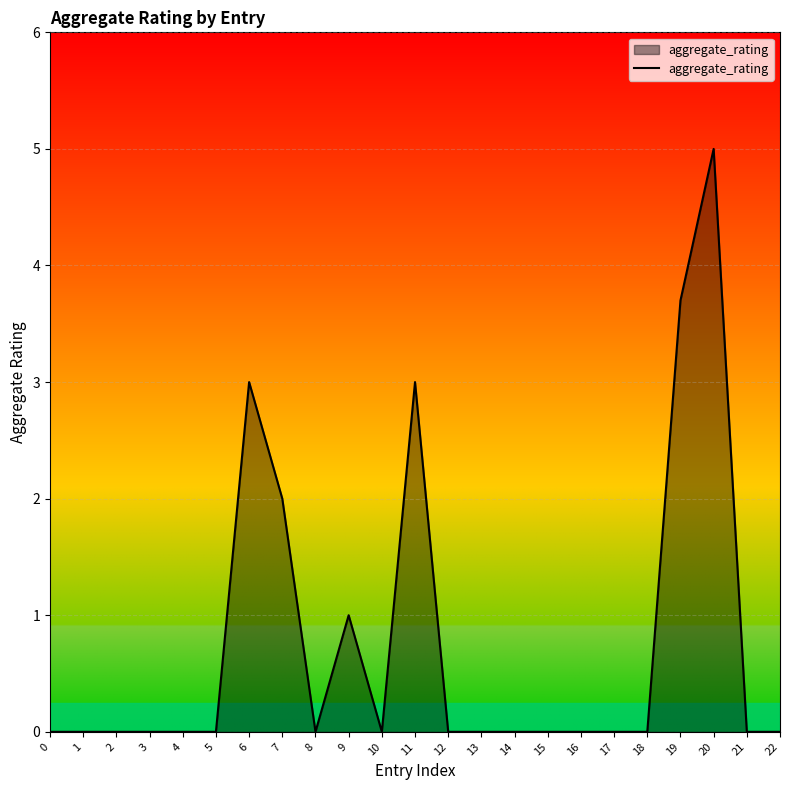

Does the chart display data point markers on the line(s)?

No